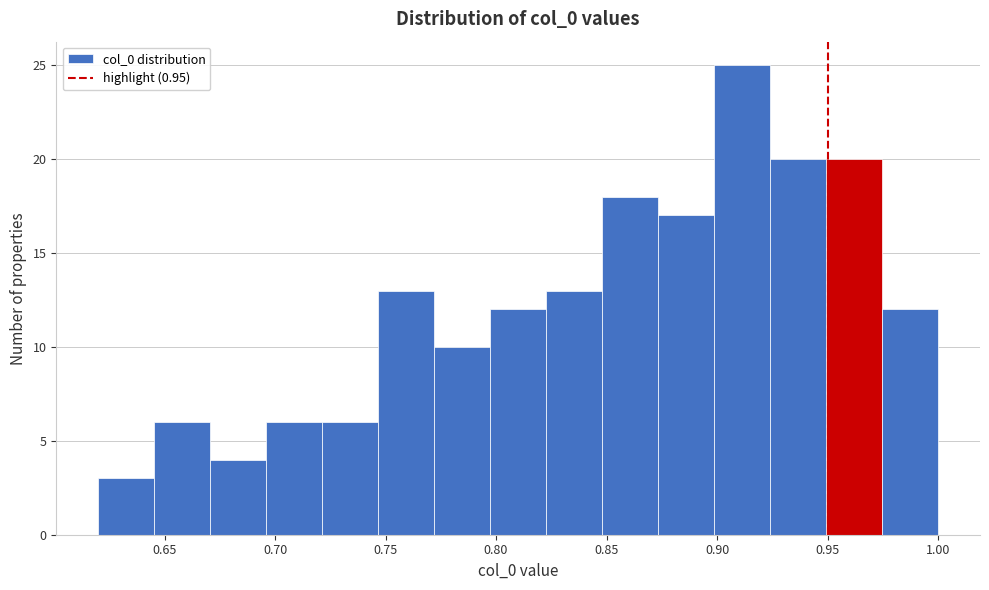

Reading left to right, list every bar in this chart as the range it spans on the x-axis followed by its height. Neither the bar edges nor the heights are printed on the chart, so give them approximately, as read against the axes.

0.620 to 0.645: 3
0.645 to 0.670: 6
0.670 to 0.695: 4
0.695 to 0.720: 6
0.720 to 0.745: 6
0.745 to 0.770: 13
0.770 to 0.795: 10
0.795 to 0.825: 12
0.825 to 0.850: 13
0.850 to 0.875: 18
0.875 to 0.900: 17
0.900 to 0.925: 25
0.925 to 0.950: 20
0.950 to 0.975: 20
0.975 to 1.000: 12